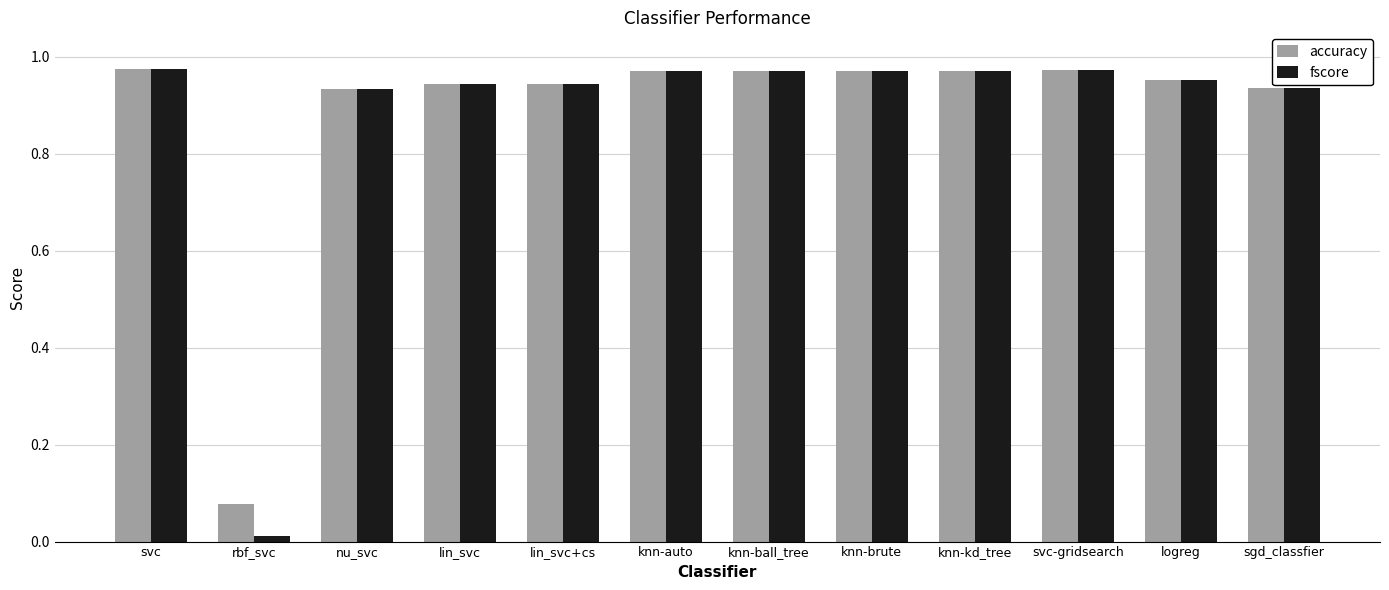

The fscore series shows 0.4 at sgd_classfier. True or false?

False